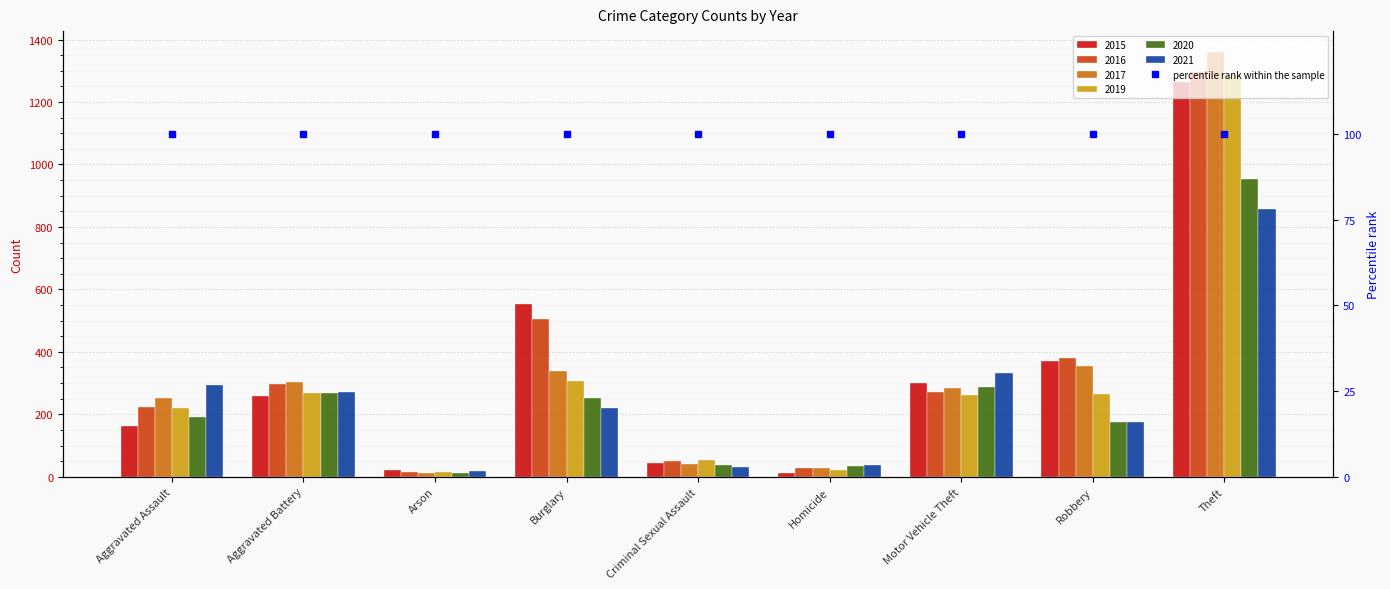

Is it true that 2016 equals 617 at Robbery?

False